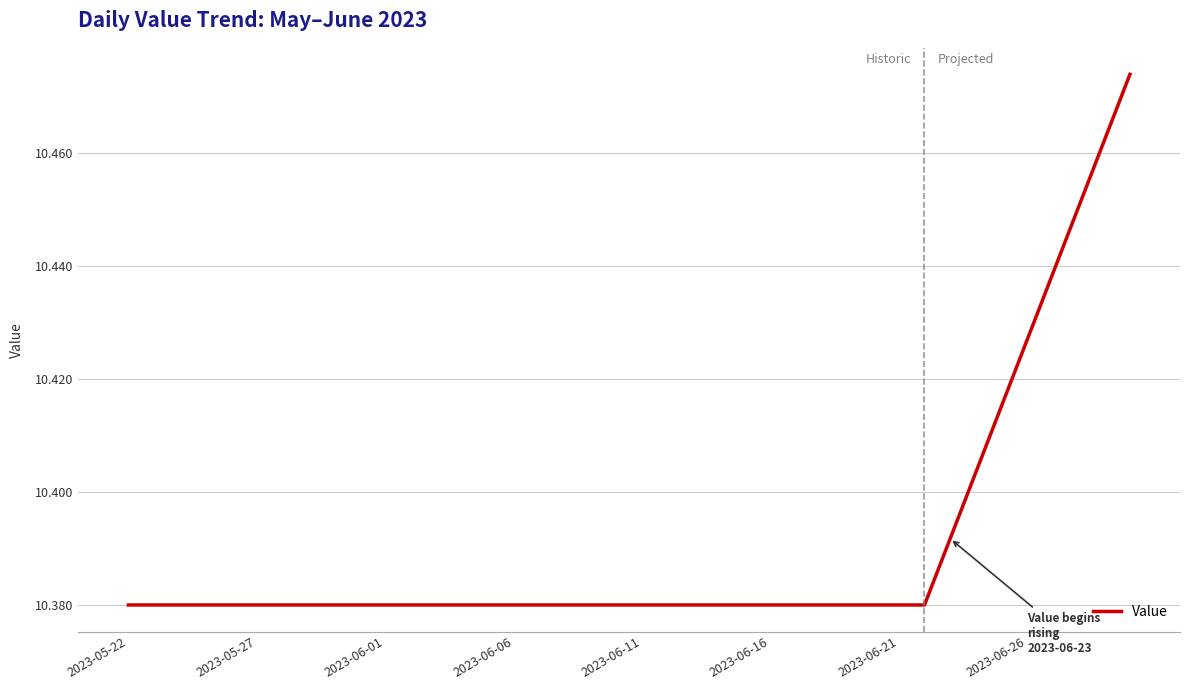

Is this an area chart (filled region under the line)?

No